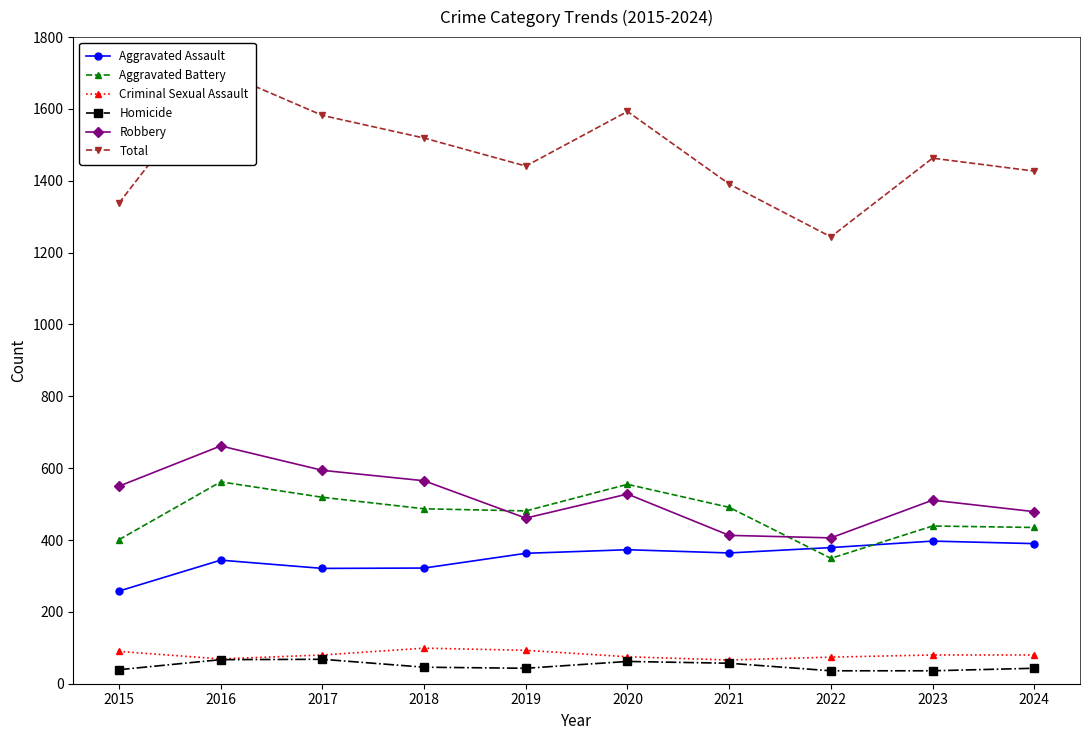

True or false: Aggravated Assault has a value of 363 at 2019.

True